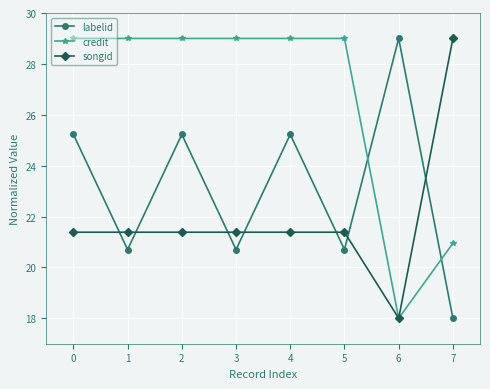

How many data points in labelid are less than 25?

4